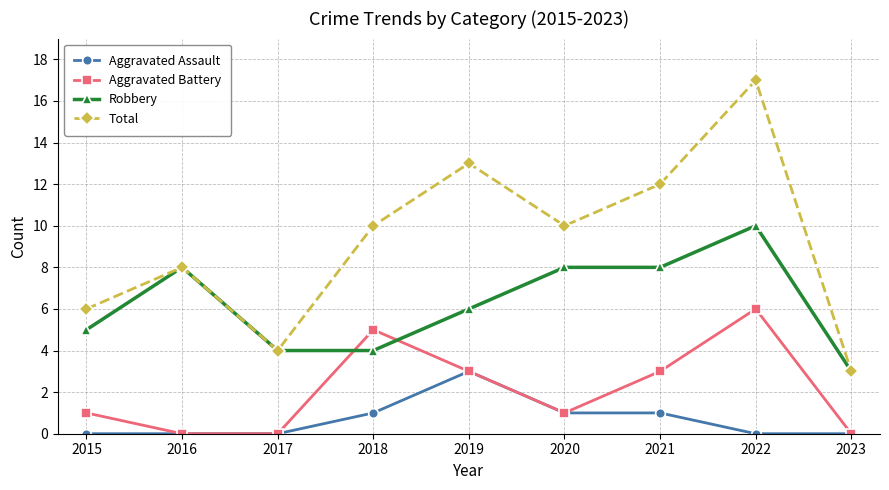

What is the sum of all Total values?

83